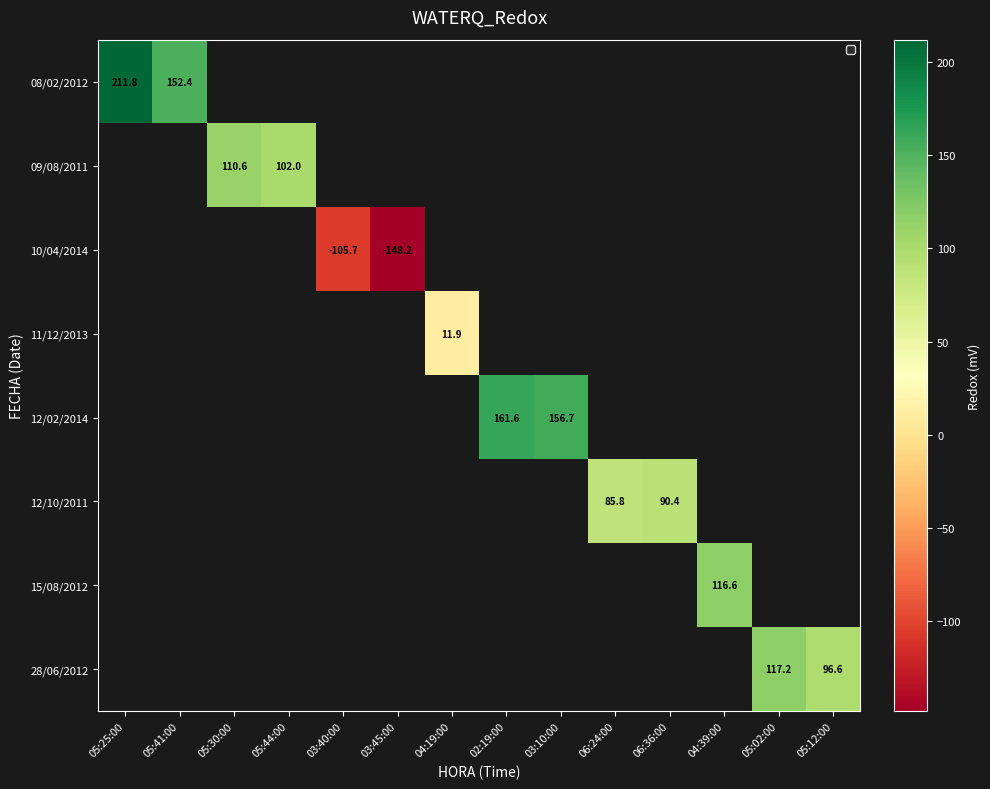

True or false: 10/04/2014 has a value of -155.5 at 03:40:00.

False